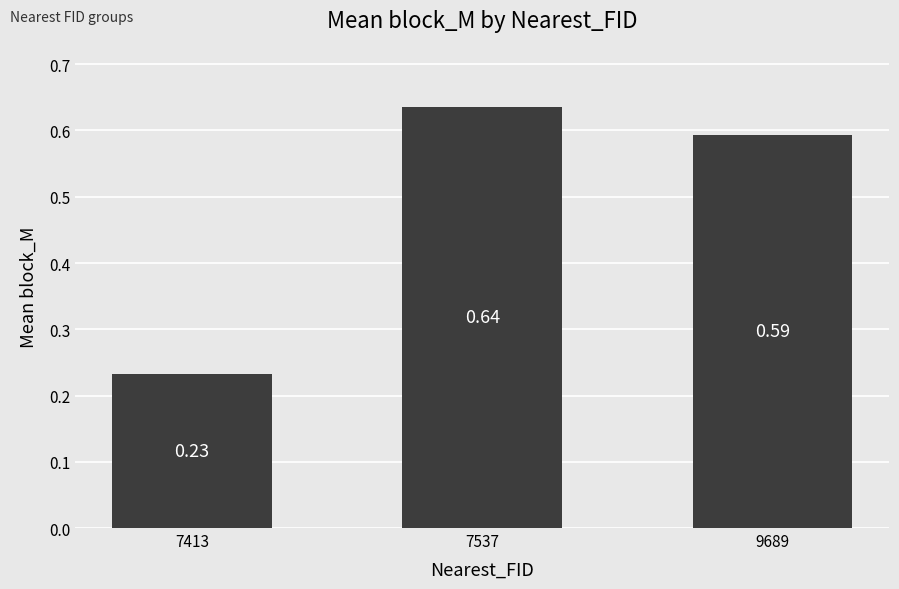

Rank the categories by value from highest to lowest.

7537, 9689, 7413